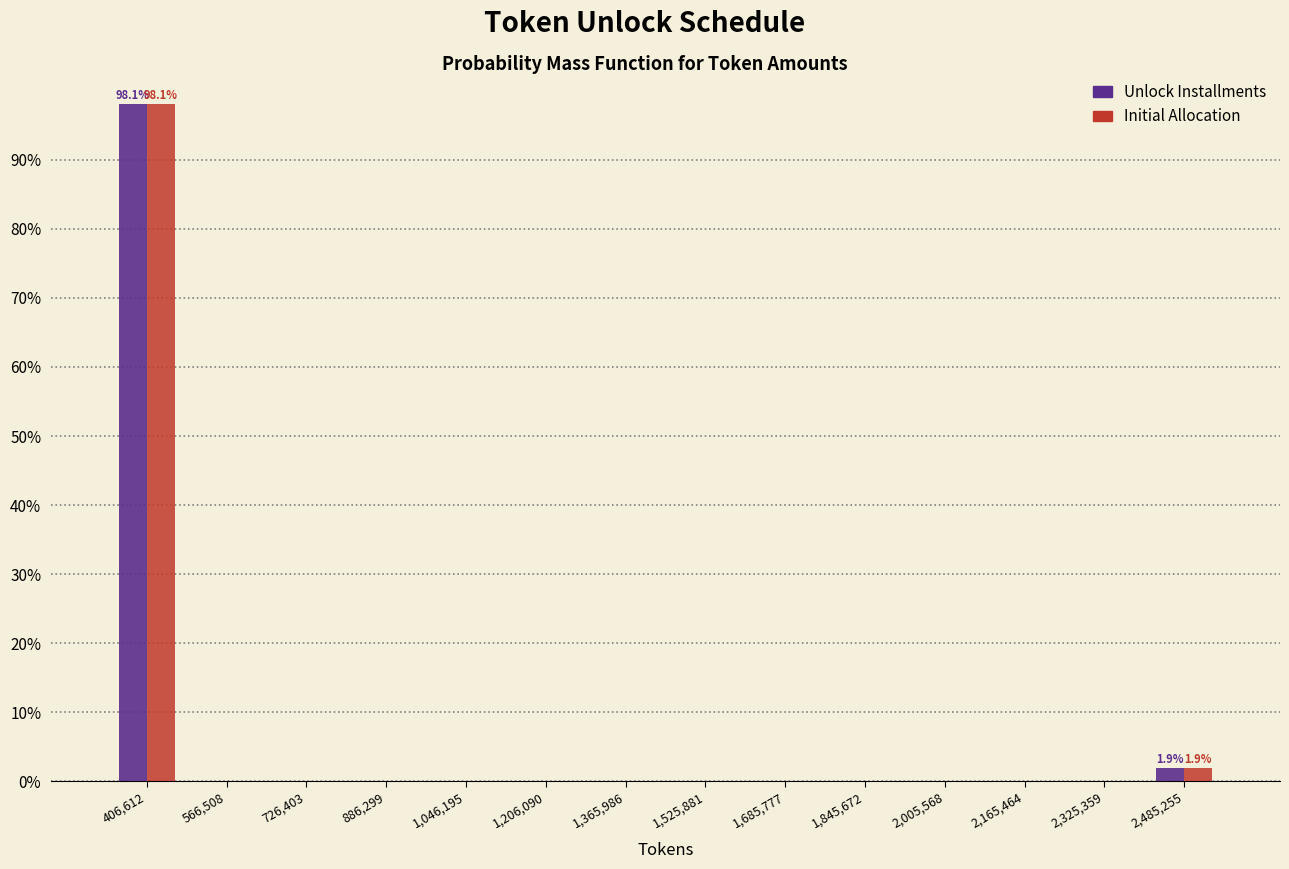

In the Unlock Installments series, which range on the x-axis has the tallest bar?

320000 to 480000